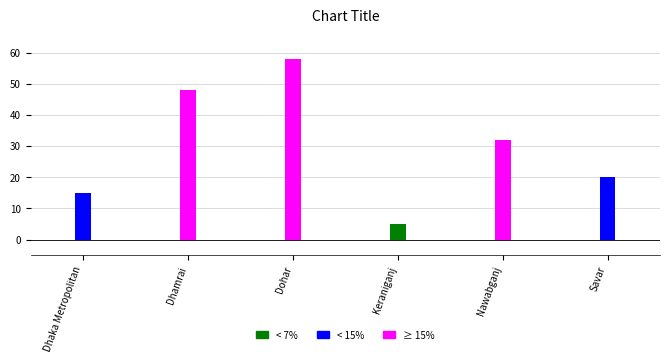

The chart shows a value of 20 at Savar. True or false?

True